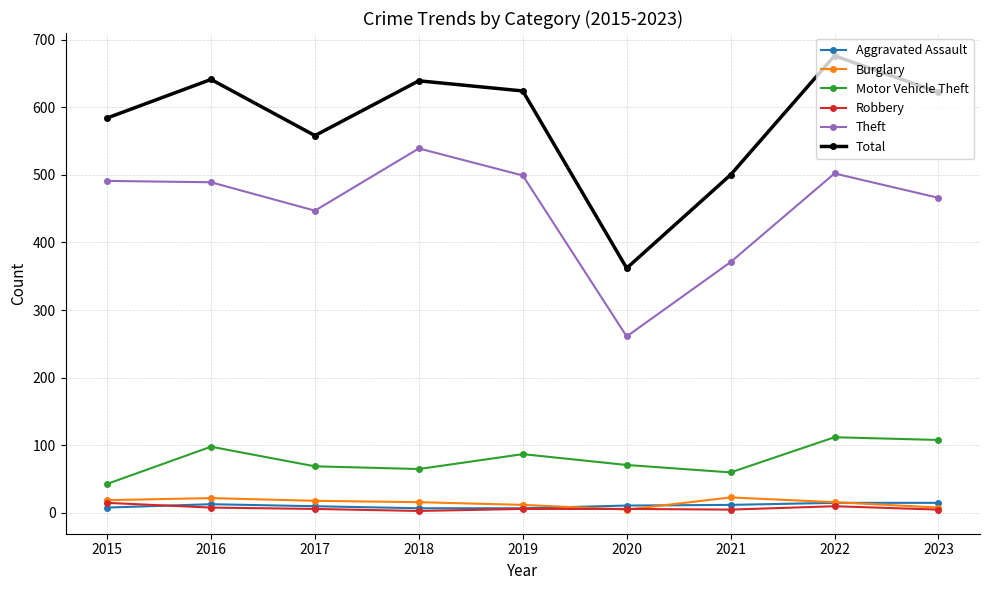

What is the average value of the Total series?

578